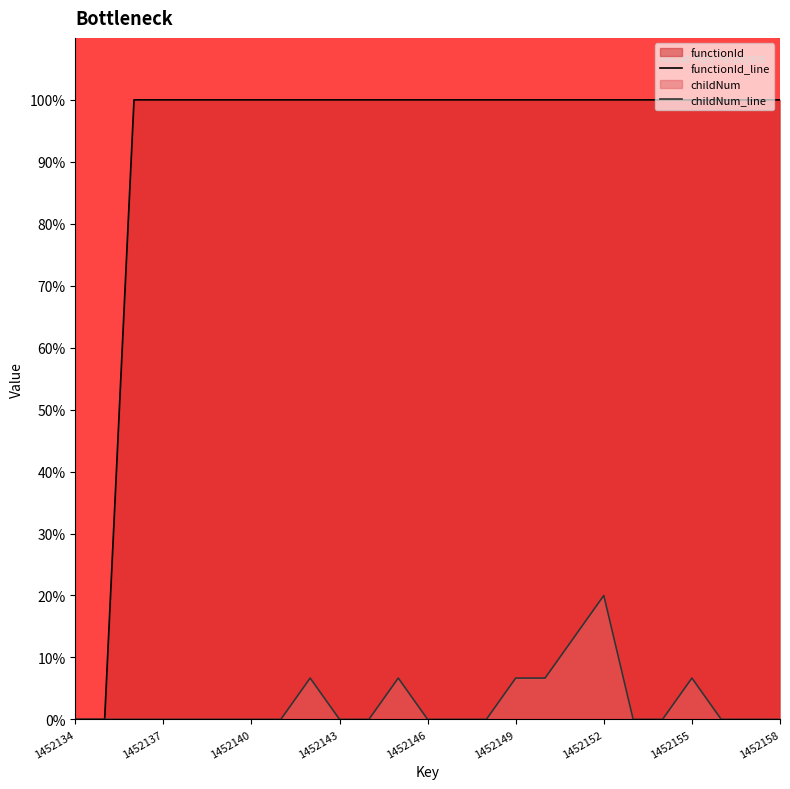

Which series has the largest total across all categories?

functionId_line